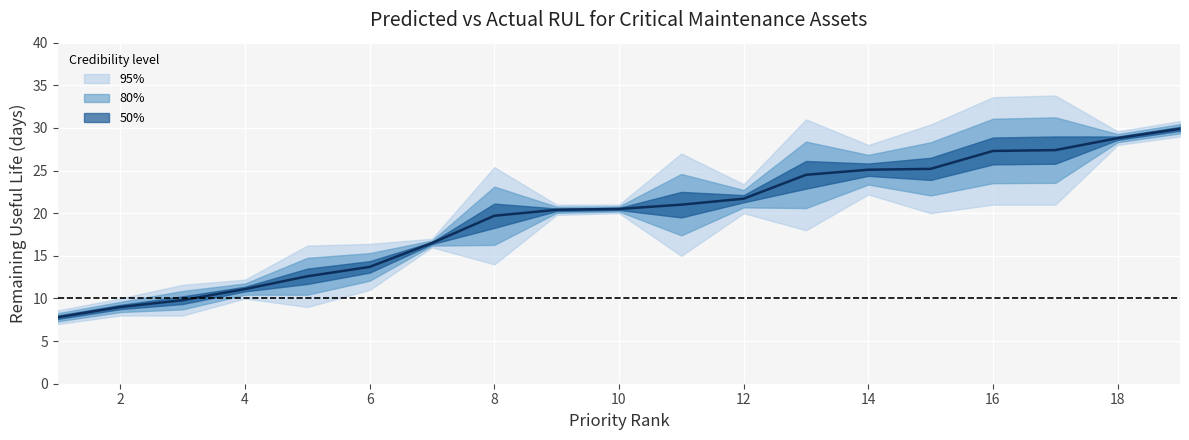

What is the value of the 3rd point from the left?

9.8